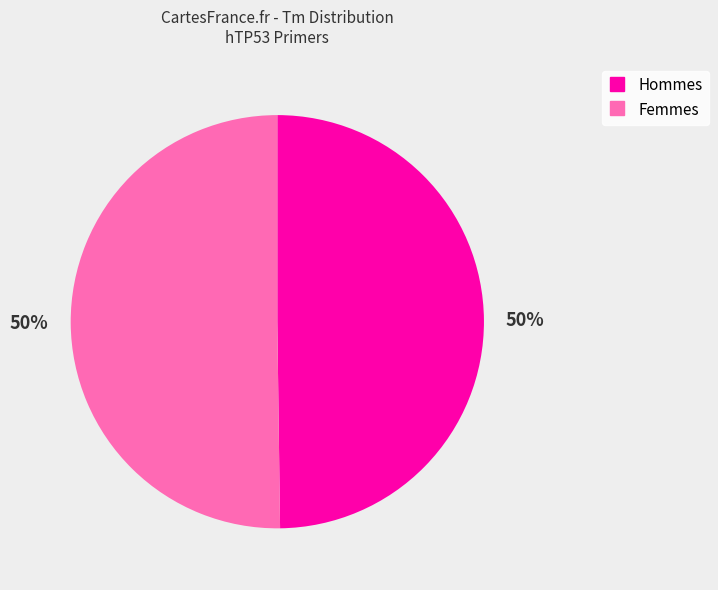

To the nearest percent, what is the difference between the largest and smallest slice percentages?

0%